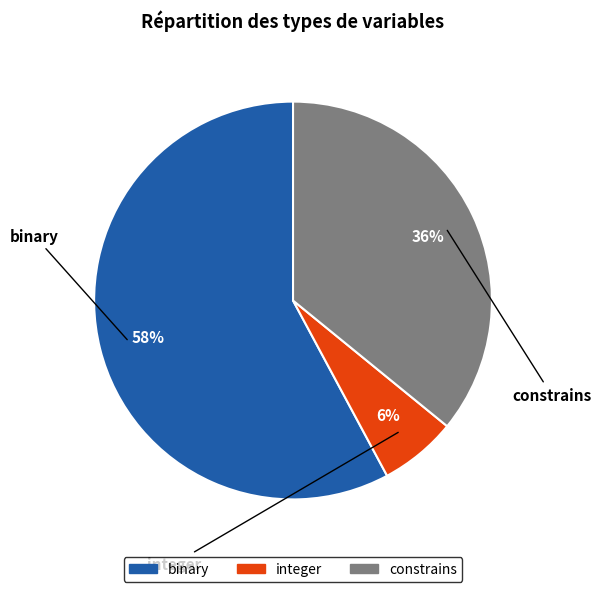

To the nearest percent, what percentage of the pie is integer?

6%